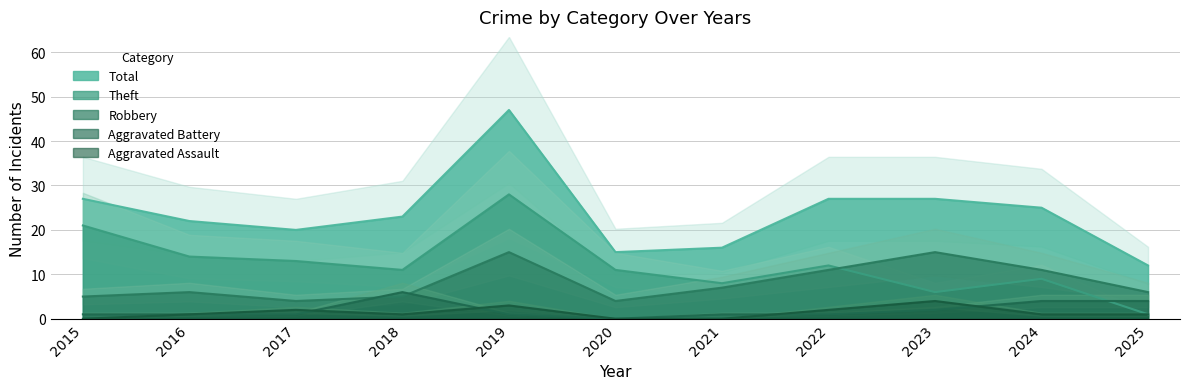

What is the average value of the Total series?

24